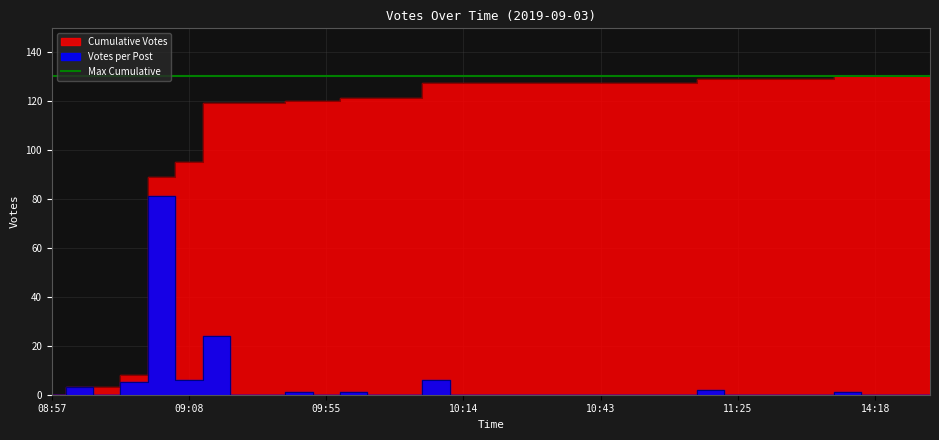

How many positive values does the Votes series have?

10